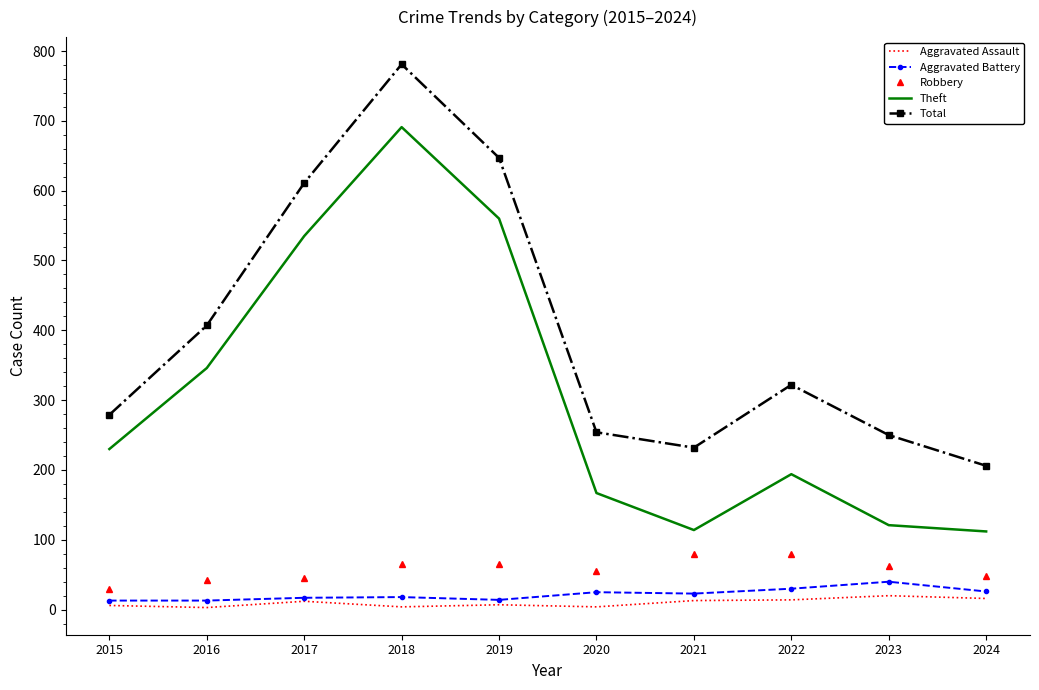

At how many categories does at least one series exceed 97?

10